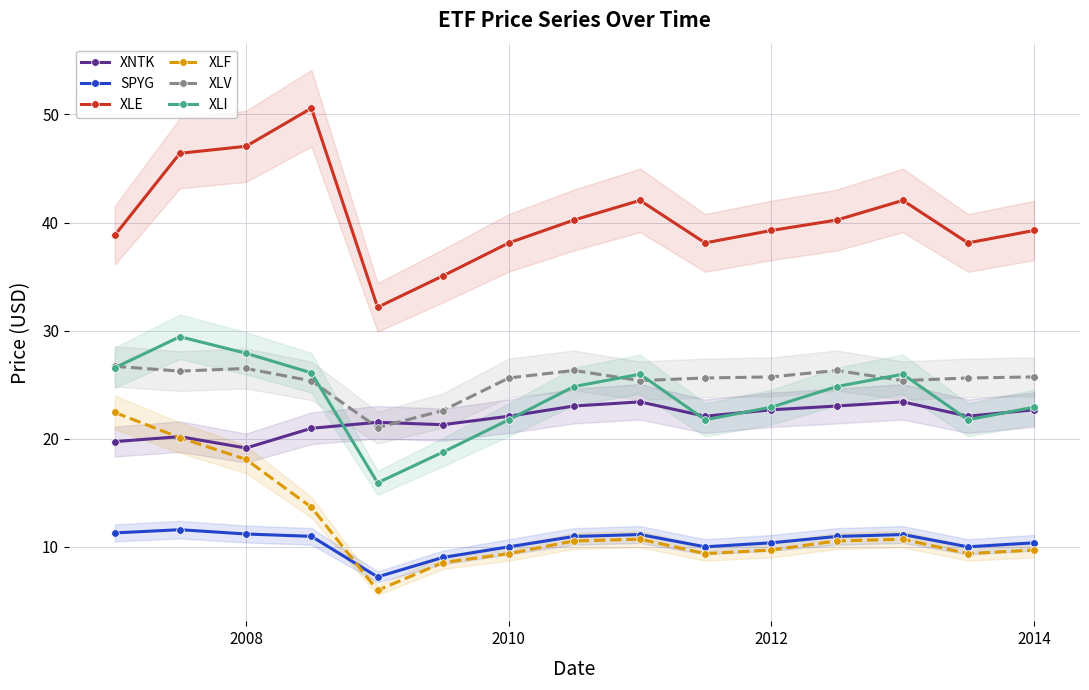

What are all the series names shown in the legend?

XNTK, SPYG, XLE, XLF, XLV, XLI